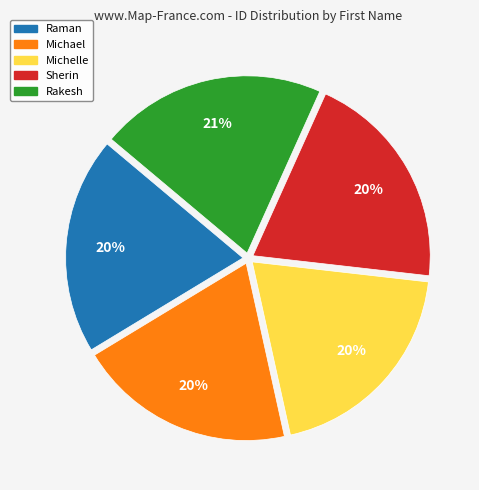

Which slice is the largest?

Rakesh